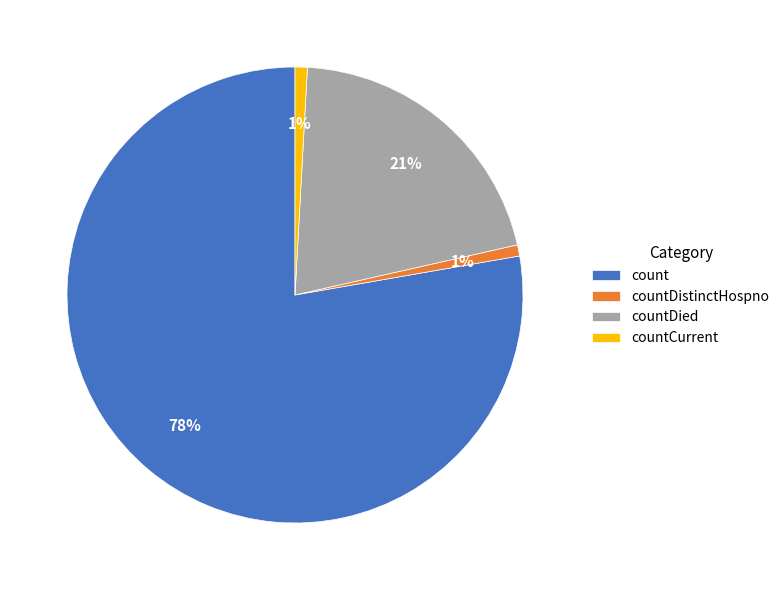

To the nearest percent, what is the average slice percentage?

25%